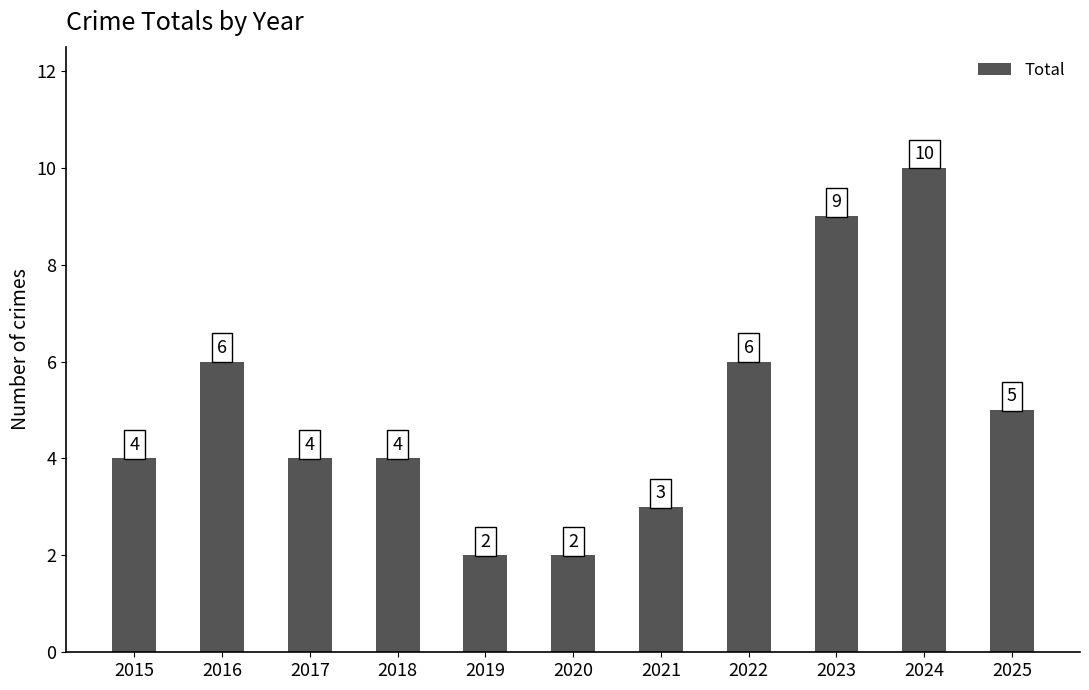

What is the change in value from 2015 to 2023?

+5